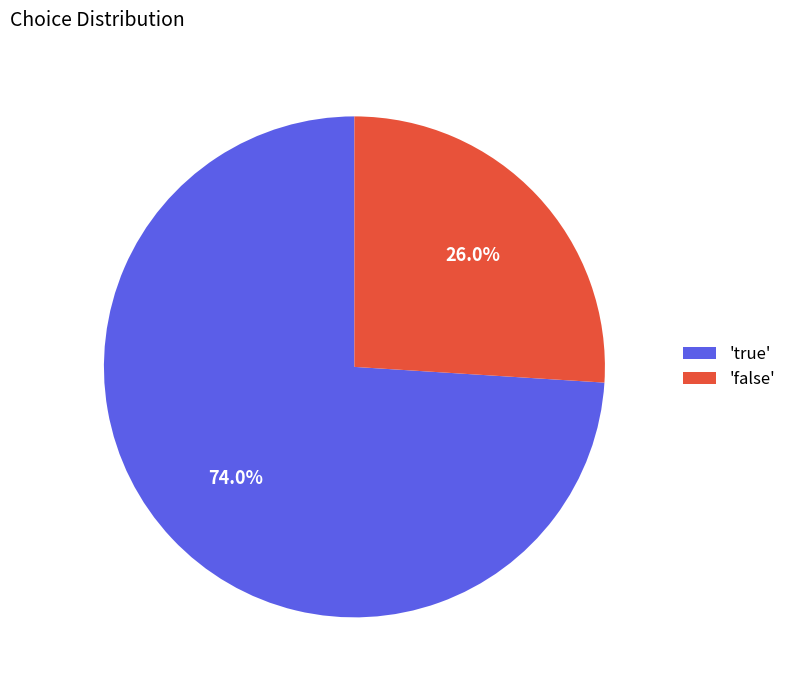

Which slice is the smallest?

'false'